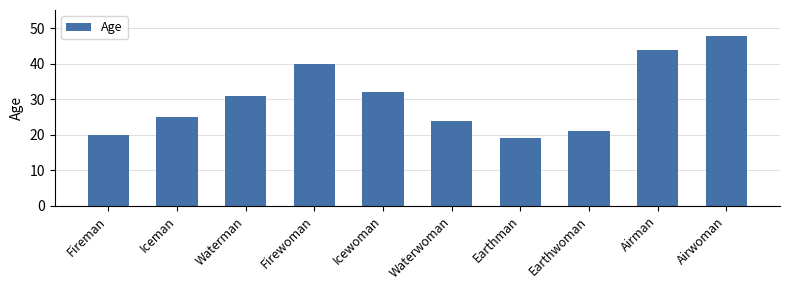

List the labels in order of value, largest first.

Airwoman, Airman, Firewoman, Icewoman, Waterman, Iceman, Waterwoman, Earthwoman, Fireman, Earthman